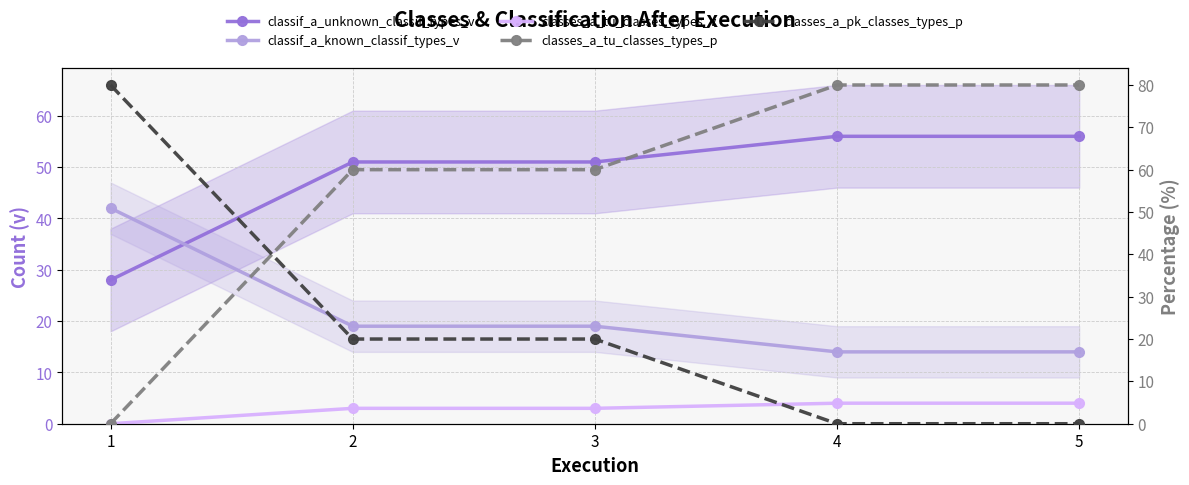

At how many categories does at least one series exceed 9?

5